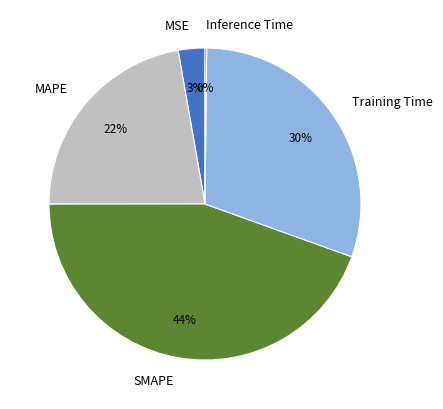

To the nearest percent, what portion does SMAPE represent?

44%